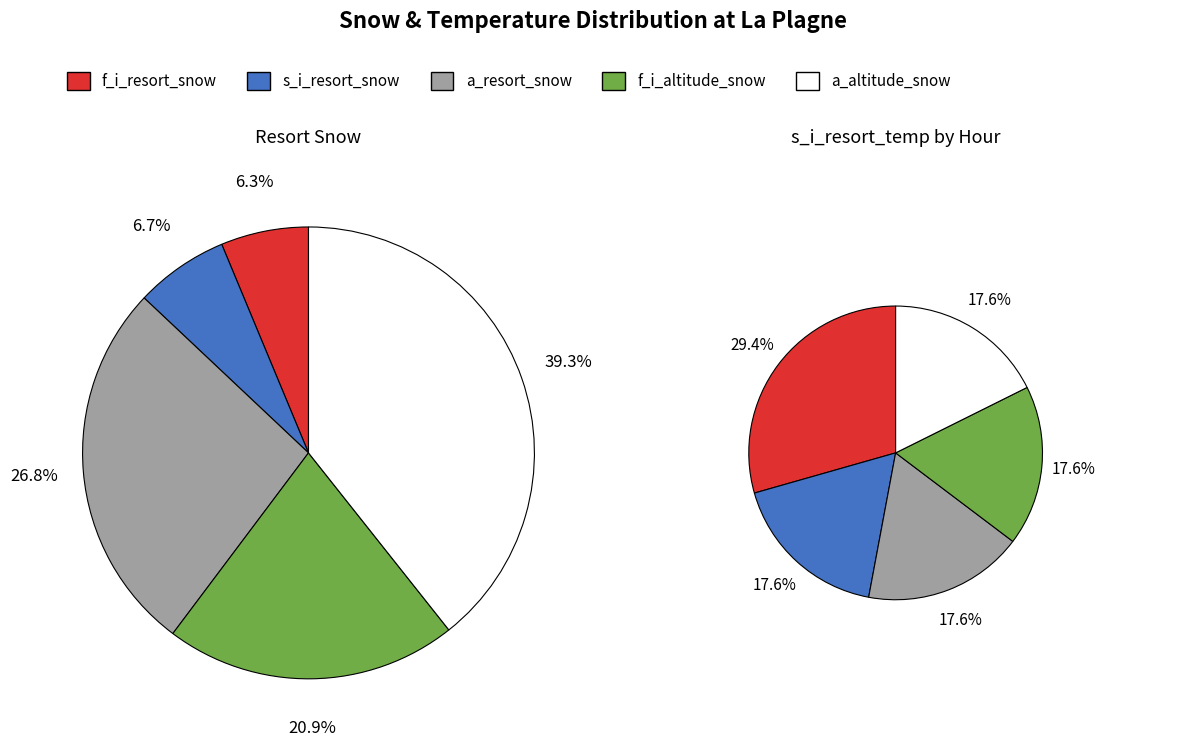

To the nearest percent, what is the average slice percentage?

20%